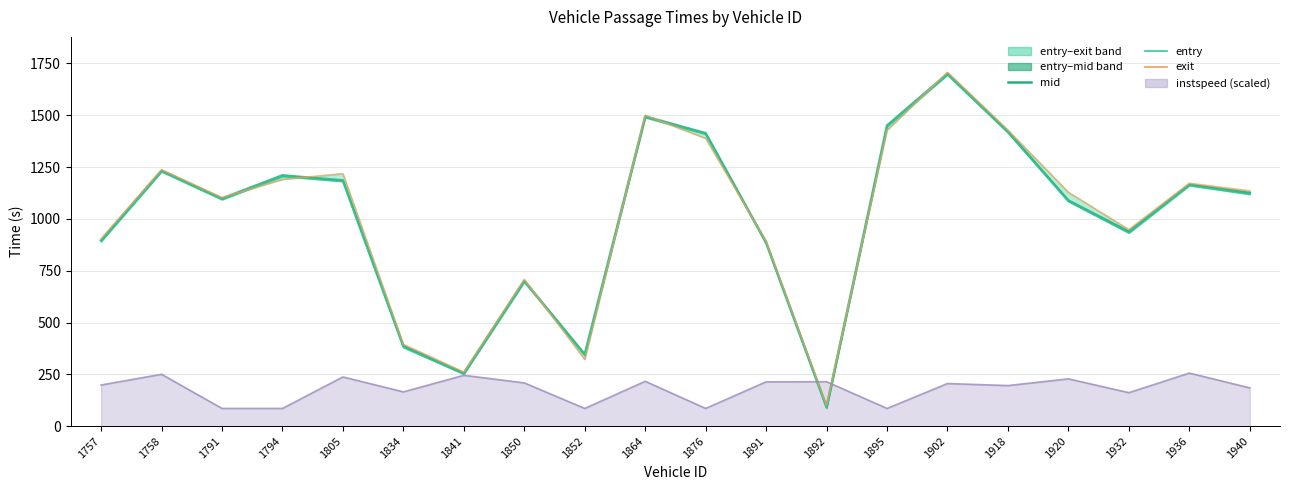

Between 1850 and 1892, which series saw the biggest shift?

mid